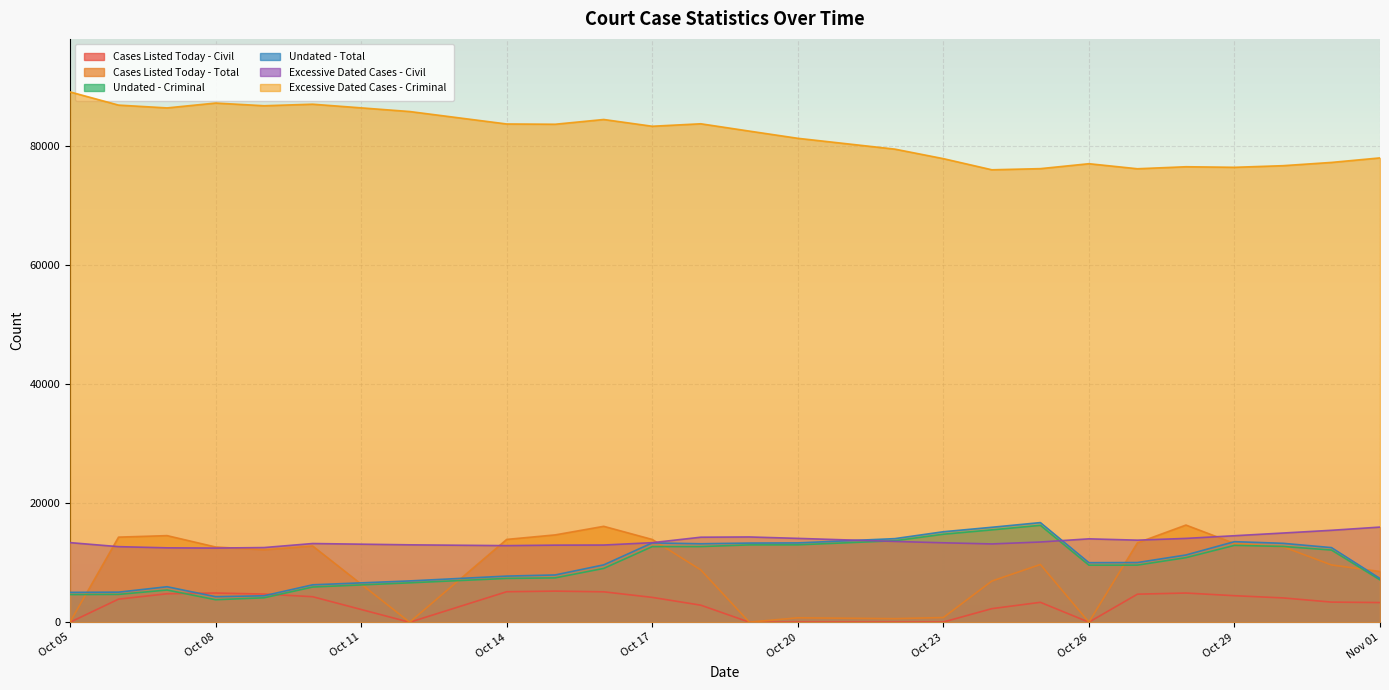

Is it true that Cases Listed Today - Civil equals 7842 at 2025-10-27?

False